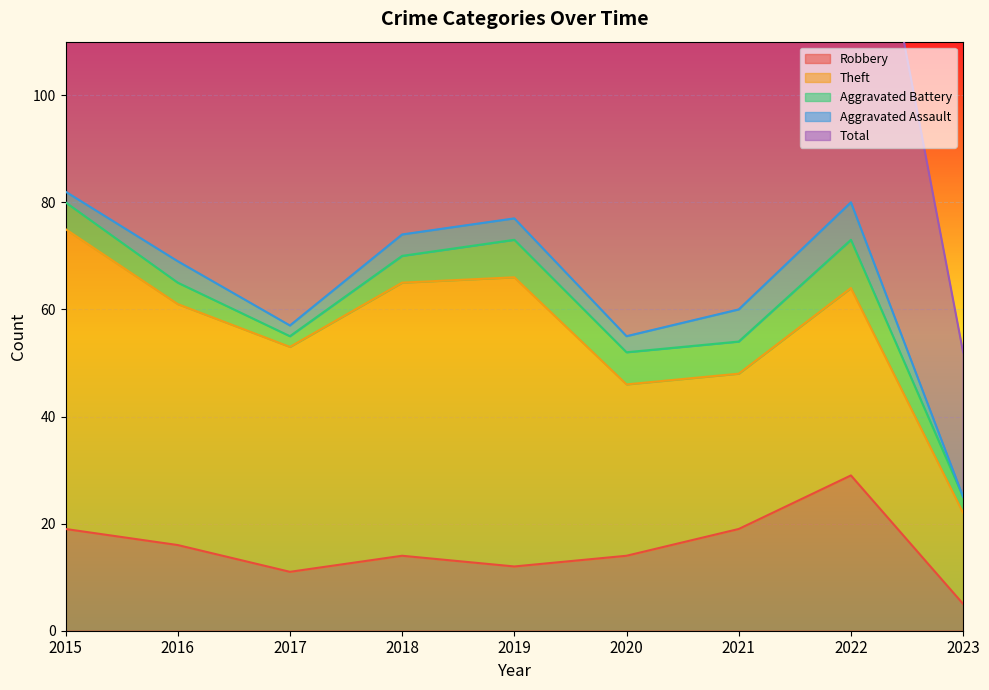

In Theft, how many points are higher than both neighbors (excluding endpoints)?

2